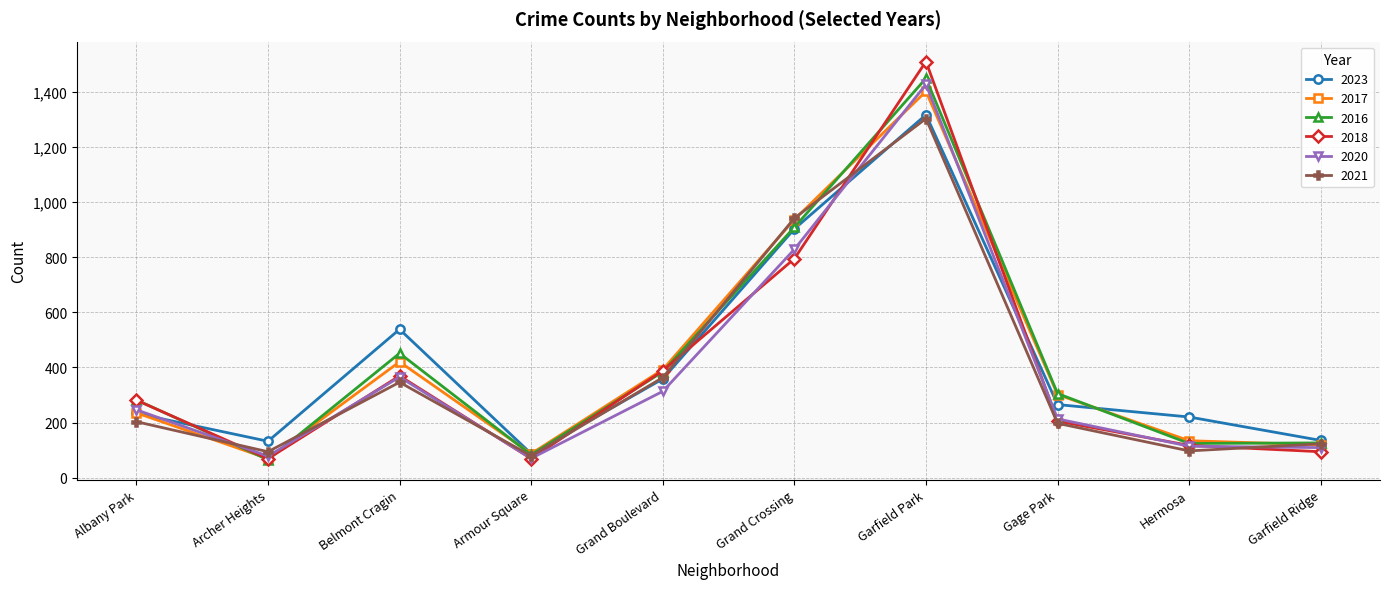

How many interior local valleys does the 2021 series have?

3